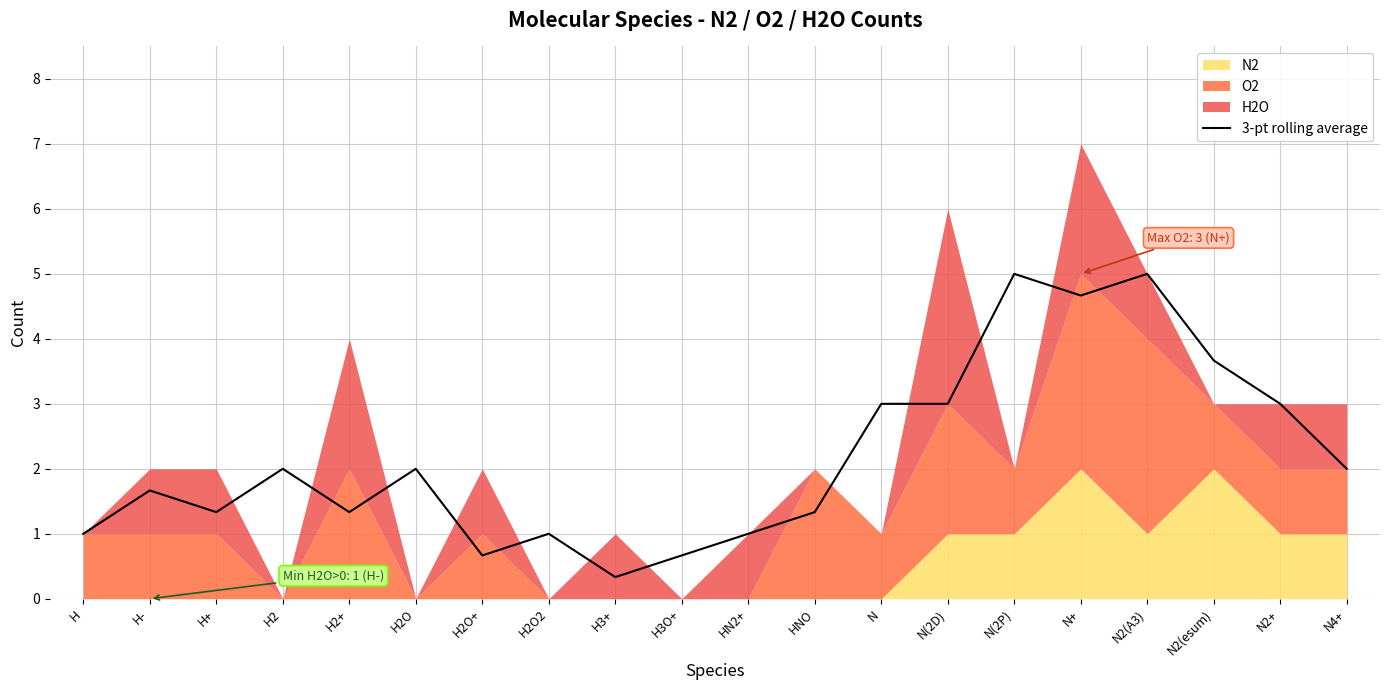

Where is the first local maximum?

H-